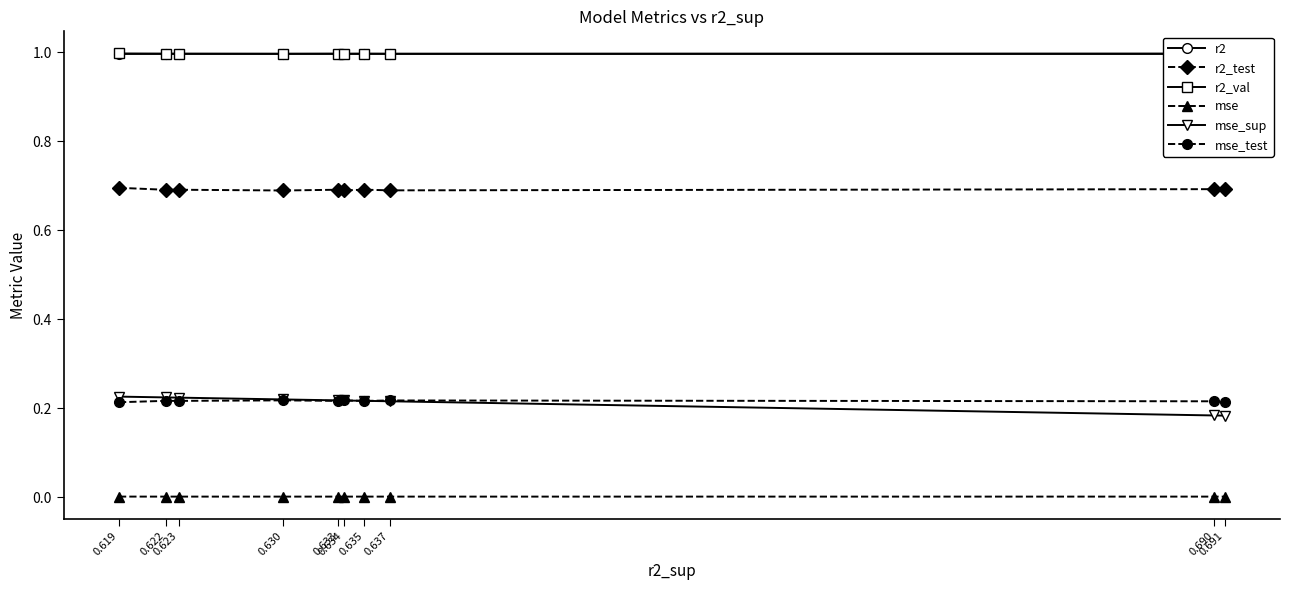

Which series ends up on top after the final intersection of mse_test and mse_sup?

mse_test